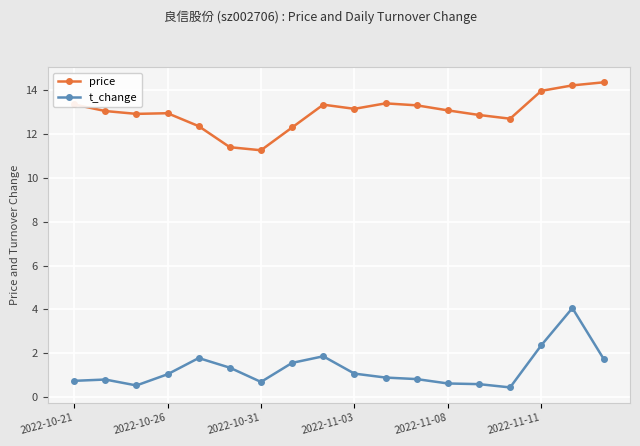

True or false: t_change has more than 1 points higher than both neighbors.

True